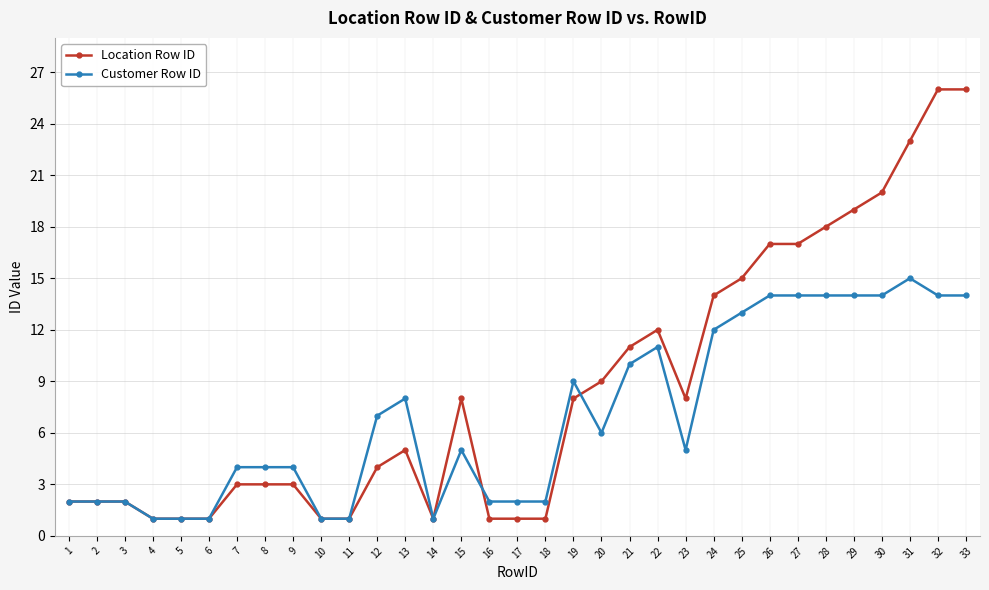

List the series in order of their overall mean, lowest first.

Customer Row ID, Location Row ID